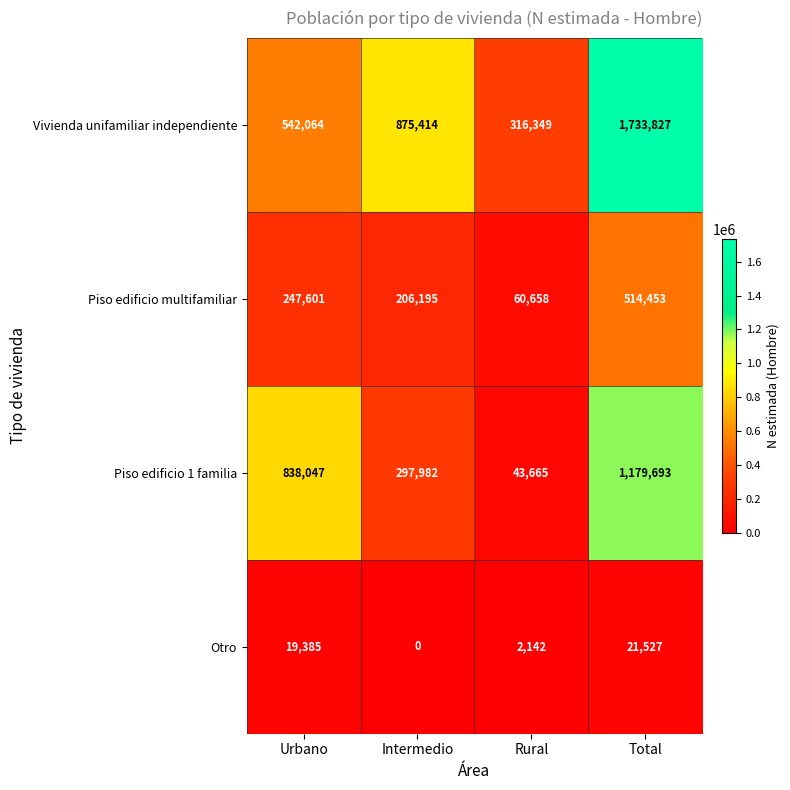

Count the number of data series in this chart.

4